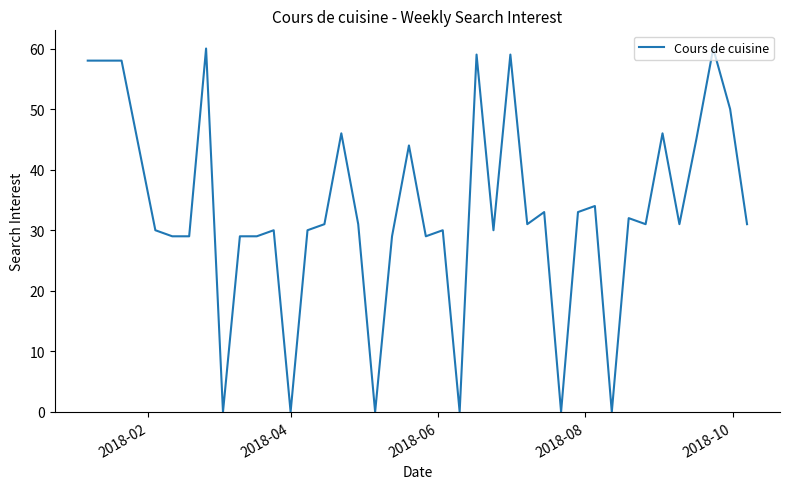

What is the greatest value displayed?

60